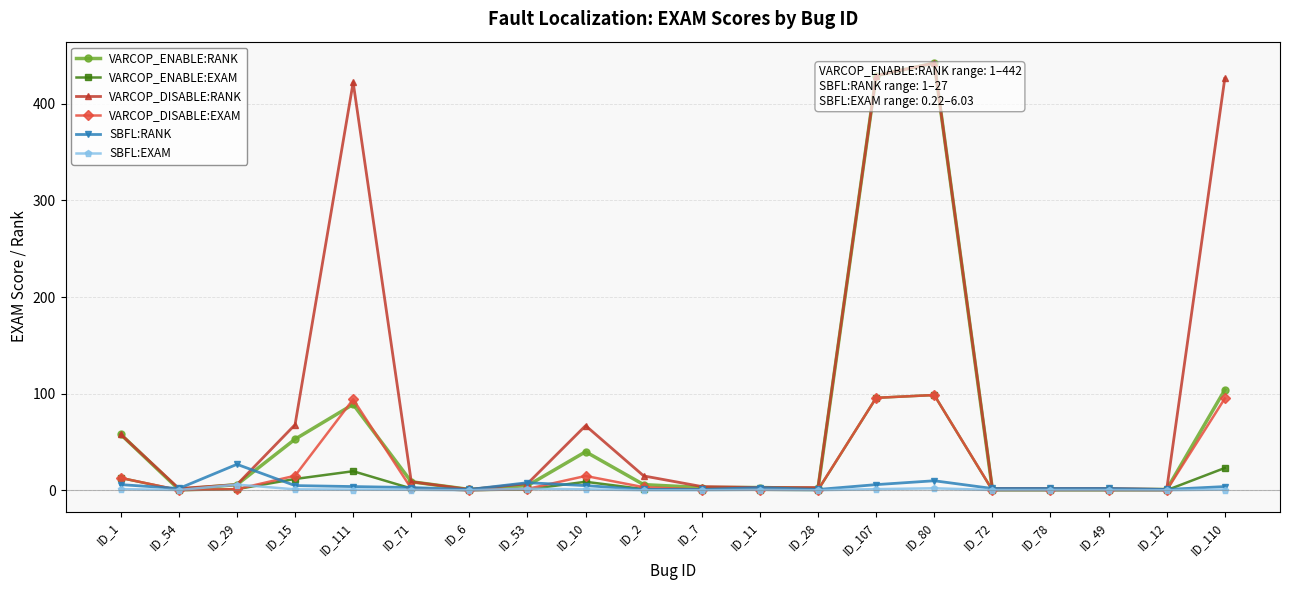

Where is the first local maximum for SBFL:RANK?

ID_29